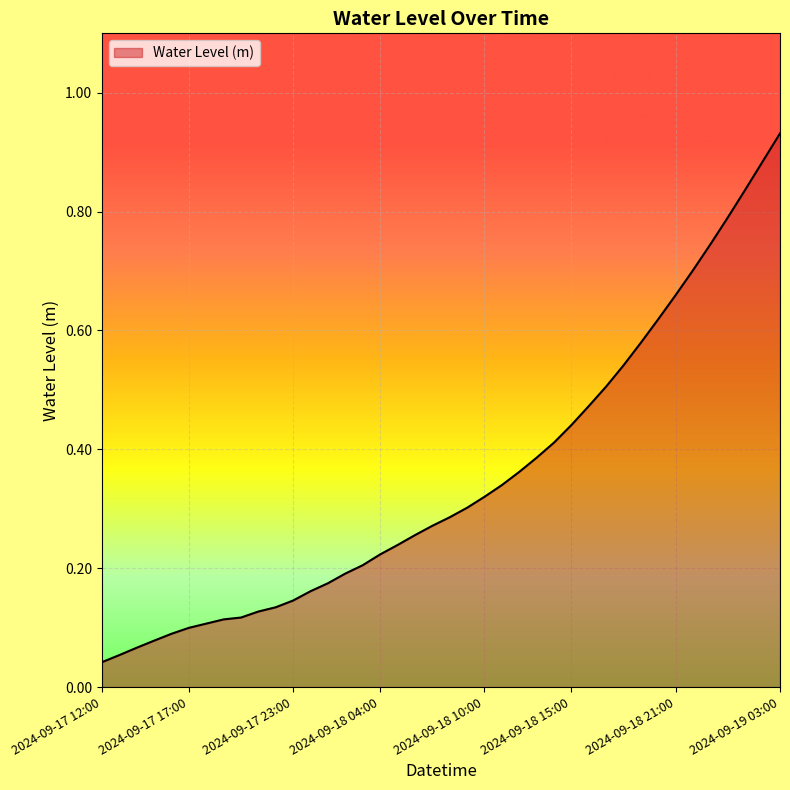

Reading left to right, transcribe all the data shown in this chart.

2024-09-17 12:00=0.0	2024-09-17 13:00=0.1	2024-09-17 14:00=0.1	2024-09-17 15:00=0.1	2024-09-17 16:00=0.1	2024-09-17 17:00=0.1	2024-09-17 18:00=0.1	2024-09-17 19:00=0.1	2024-09-17 20:00=0.1	2024-09-17 21:00=0.1	2024-09-17 22:00=0.1	2024-09-17 23:00=0.1	2024-09-18 00:00=0.2	2024-09-18 01:00=0.2	2024-09-18 02:00=0.2	2024-09-18 03:00=0.2	2024-09-18 04:00=0.2	2024-09-18 05:00=0.2	2024-09-18 06:00=0.3	2024-09-18 07:00=0.3	2024-09-18 08:00=0.3	2024-09-18 09:00=0.3	2024-09-18 10:00=0.3	2024-09-18 11:00=0.3	2024-09-18 12:00=0.4	2024-09-18 13:00=0.4	2024-09-18 14:00=0.4	2024-09-18 15:00=0.4	2024-09-18 16:00=0.5	2024-09-18 17:00=0.5	2024-09-18 18:00=0.5	2024-09-18 19:00=0.6	2024-09-18 20:00=0.6	2024-09-18 21:00=0.7	2024-09-18 22:00=0.7	2024-09-18 23:00=0.7	2024-09-19 00:00=0.8	2024-09-19 01:00=0.8	2024-09-19 02:00=0.9	2024-09-19 03:00=0.9